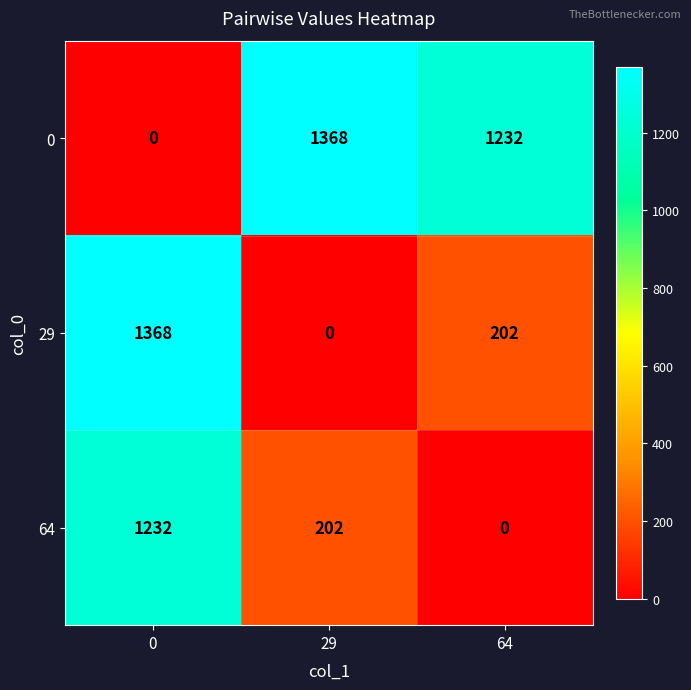

Reading left to right, what are all the values shown in this chart?

0: 0	1368	1232
29: 1368	0	202
64: 1232	202	0